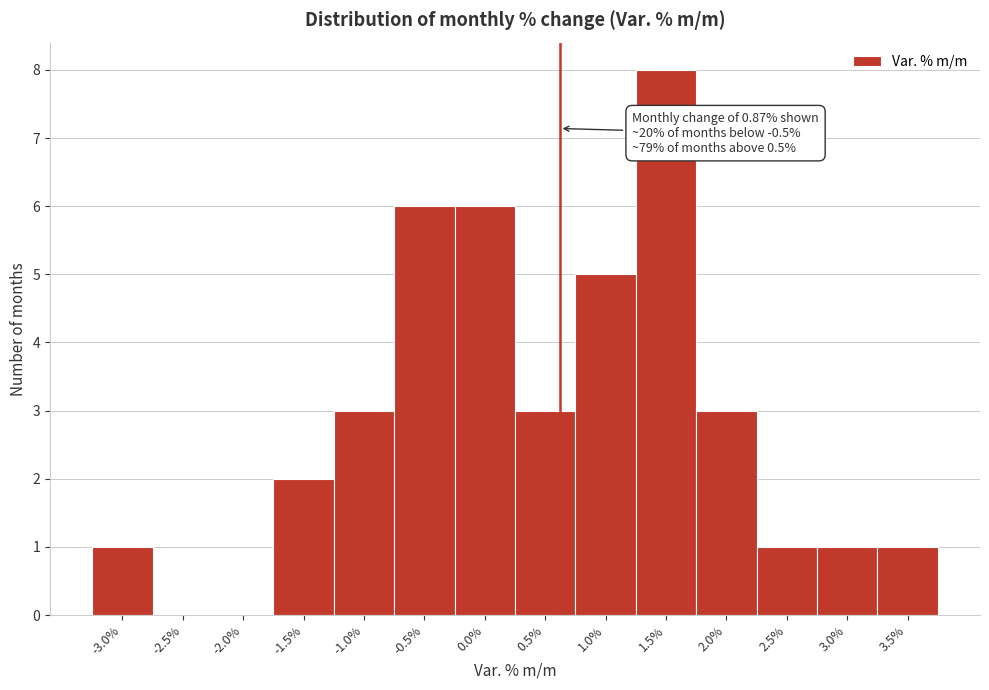

Reading right to left, transcribe all the data shown in this chart.

3.5%=1	3.0%=1	2.5%=1	2.0%=3	1.5%=8	1.0%=5	0.5%=3	0.0%=6	-0.5%=6	-1.0%=3	-1.5%=2	-2.0%=0	-2.5%=0	-3.0%=1